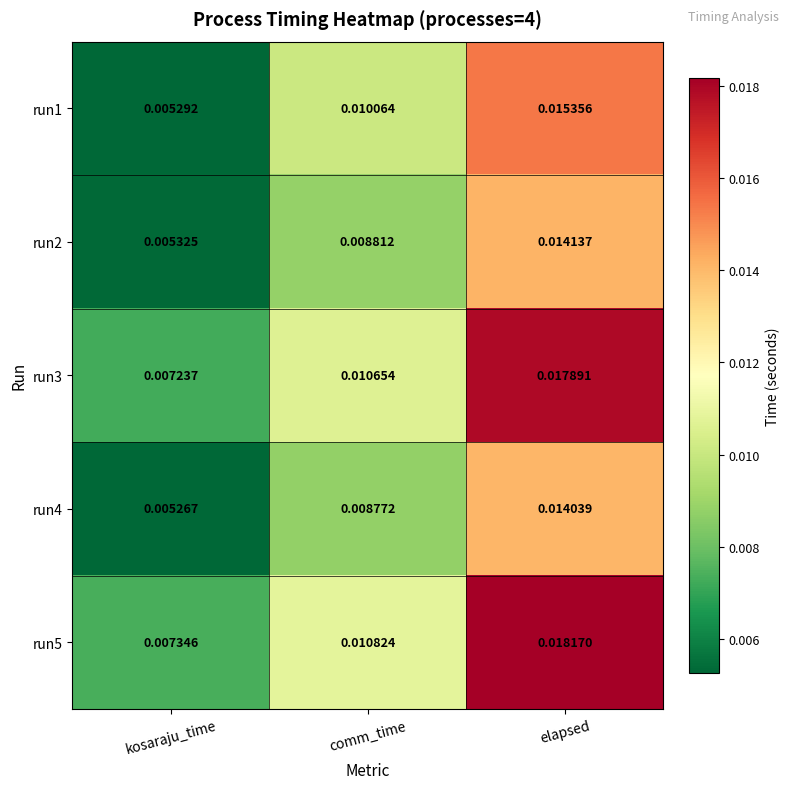

At which category is the sum across all series the highest?

elapsed